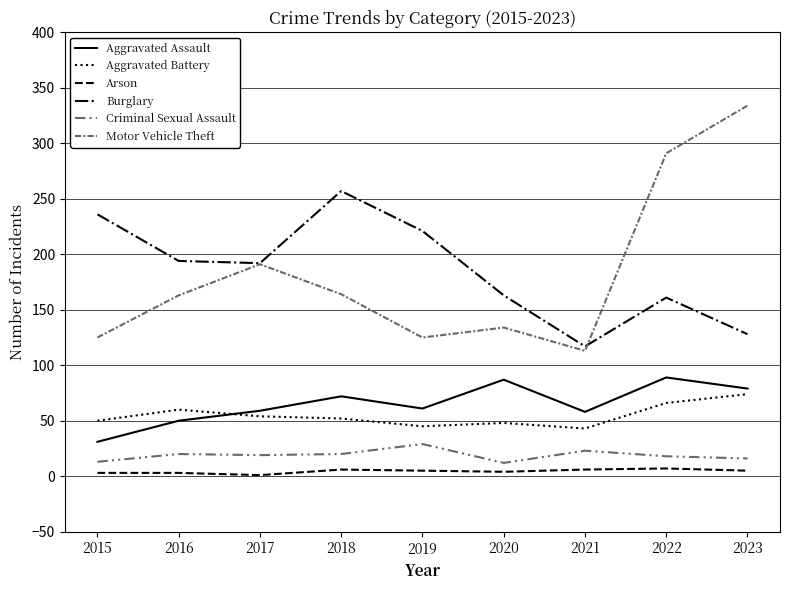

The value of Aggravated Assault at 2023 is 79. True or false?

True